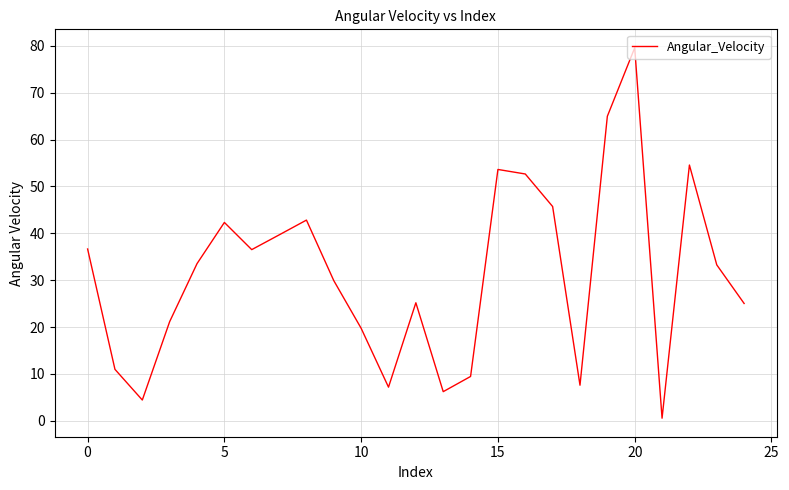

What is the greatest value displayed?

79.6